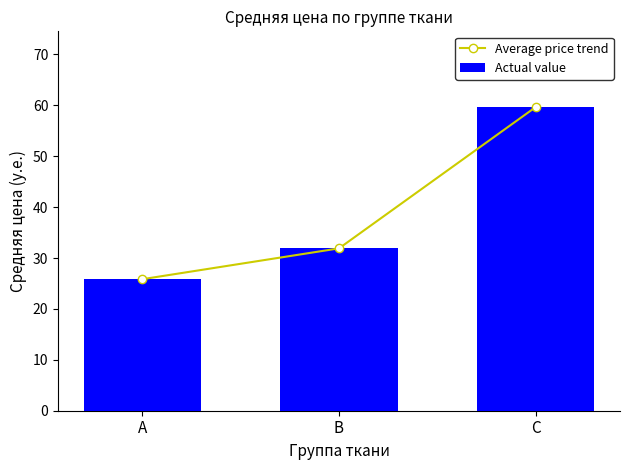

Which category has the highest value across all series?

C